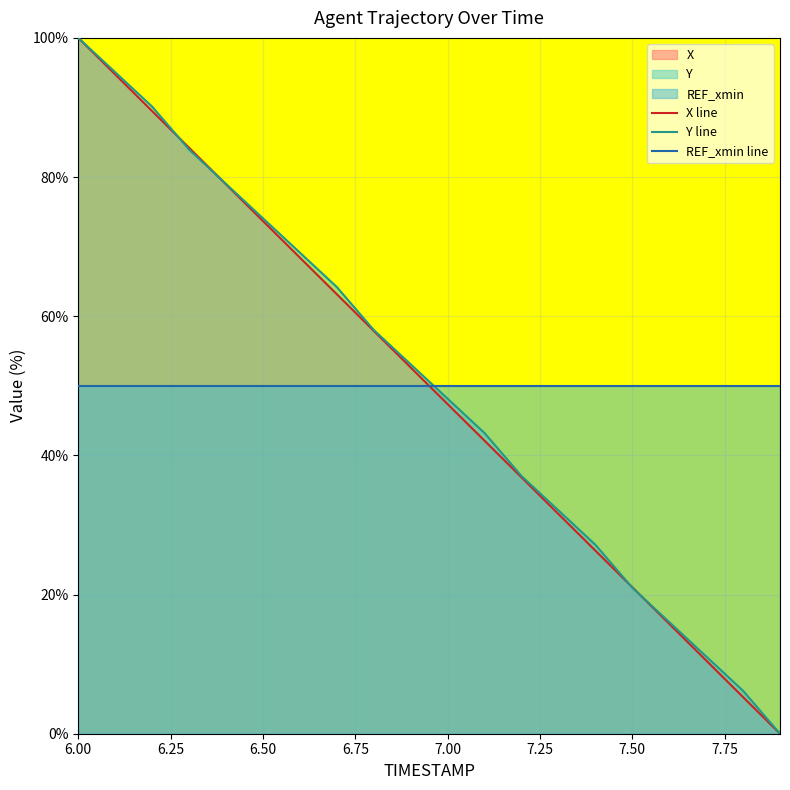

Where does the X series first go above 52?

6.0